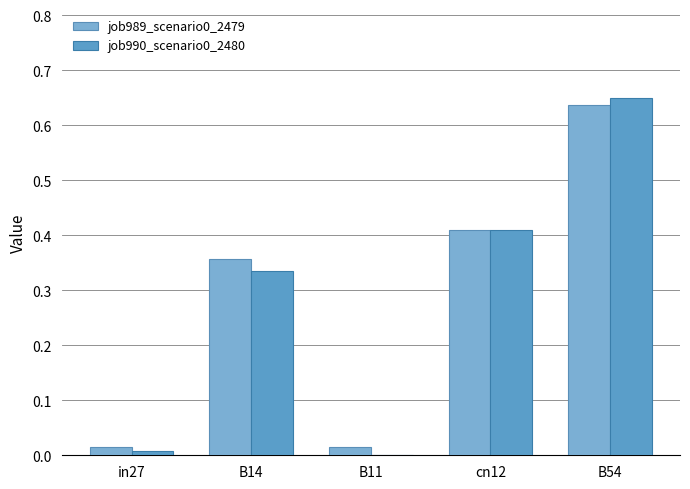

Are the bars horizontal?

No